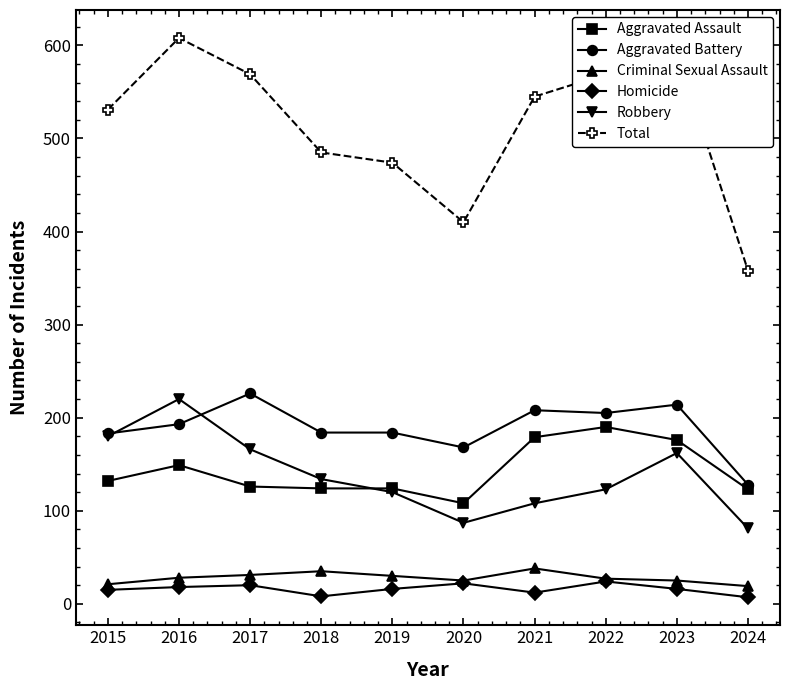

How many lines are shown in the chart?

6